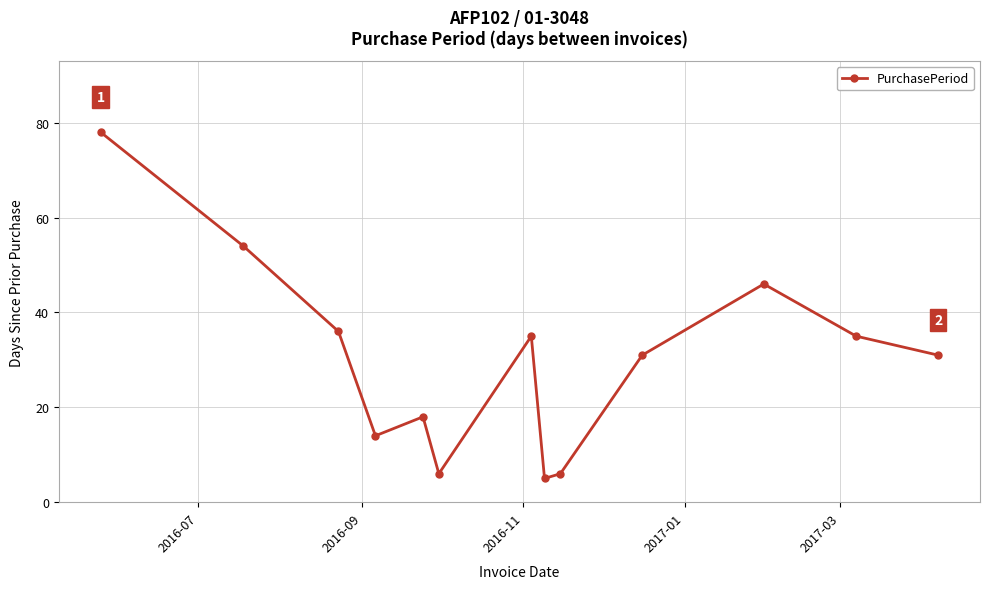

How many interior local peaks (higher than both neighbors) does the data have?

3